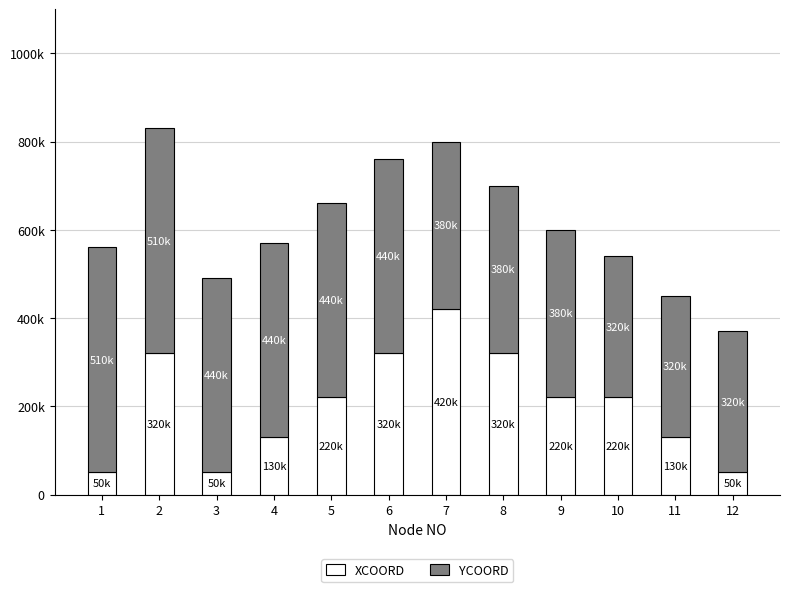

What is the total value across all series at 12?

370000